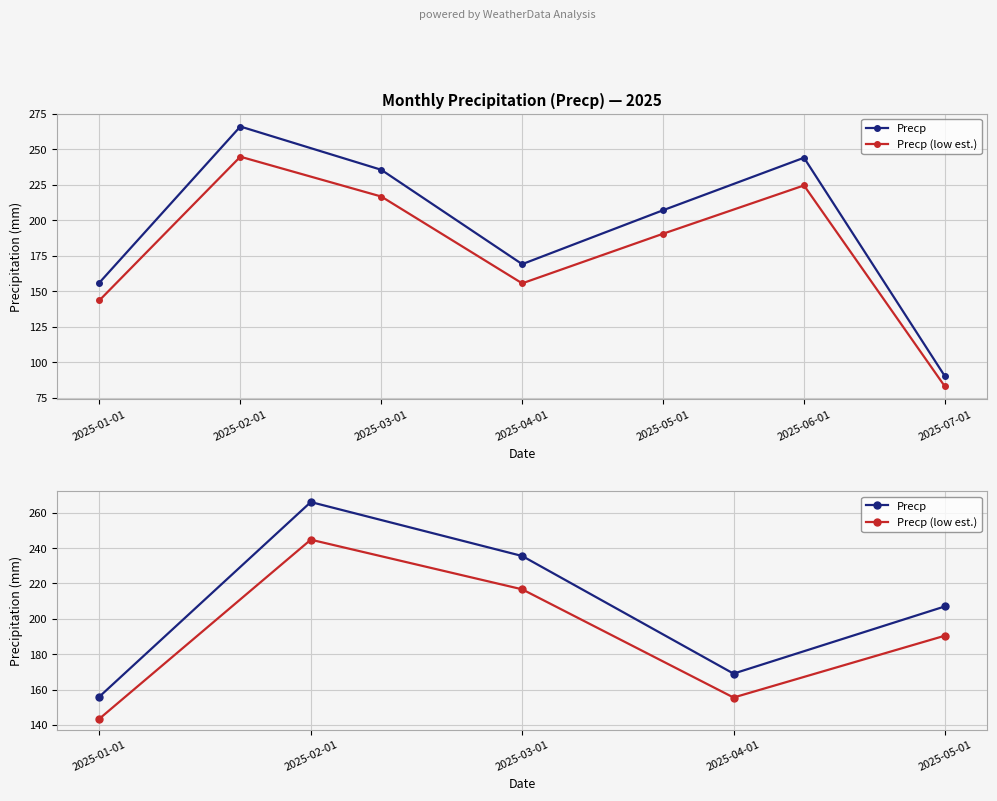

What is the label of the 3rd point from the left?

2025-03-01